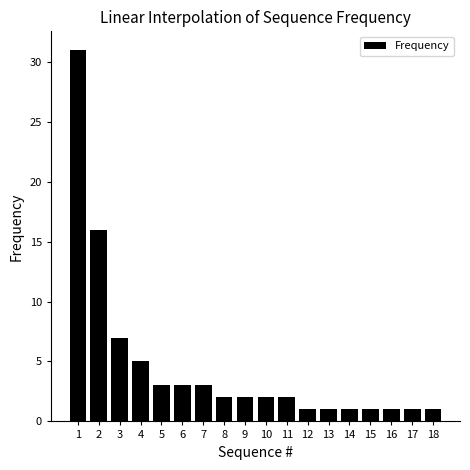

The chart shows a value of 1 at 11. True or false?

False